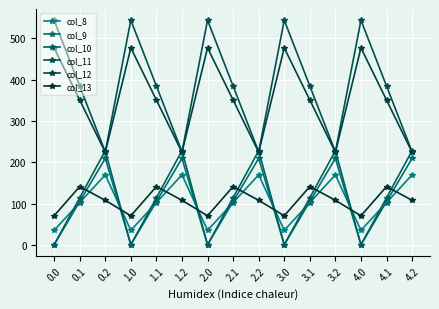

Is the value of col_10 at 1.2 greater than the value of col_11 at 3.0?

No